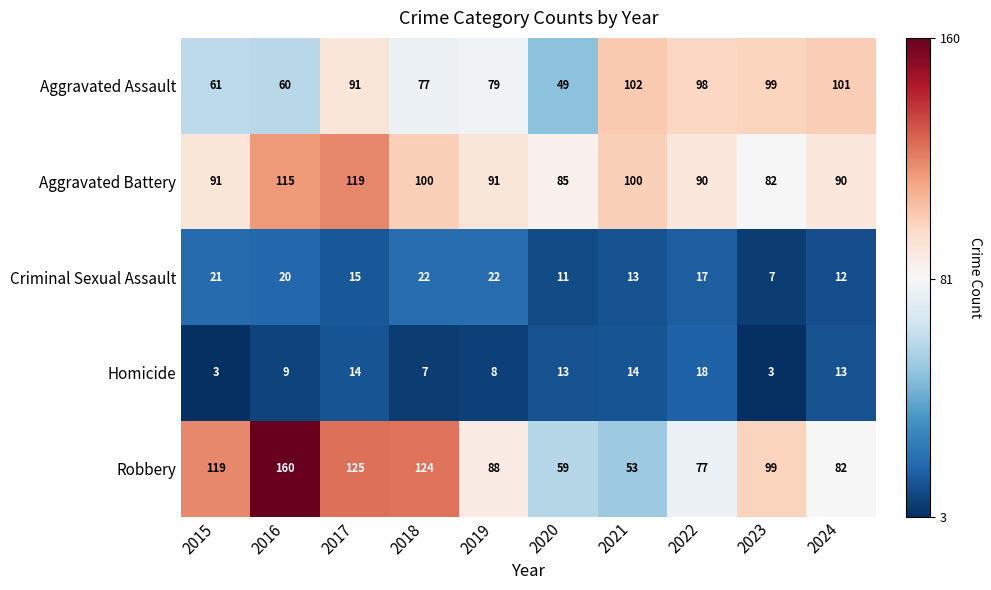

At how many categories does at least one series exceed 40?

10